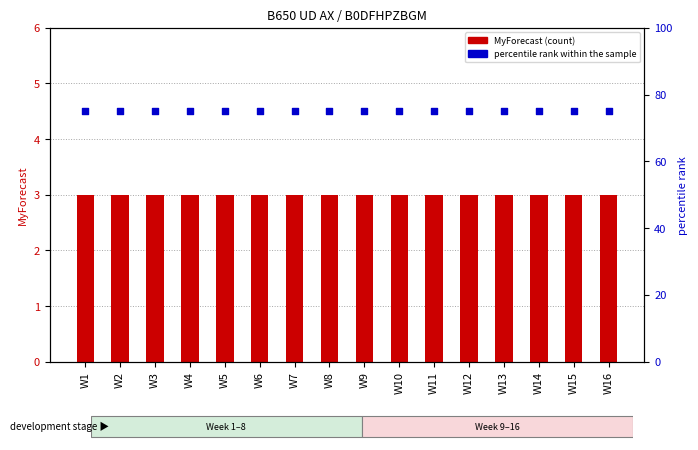

Which series has the largest Y range (max minus min)?

MyForecast (count)